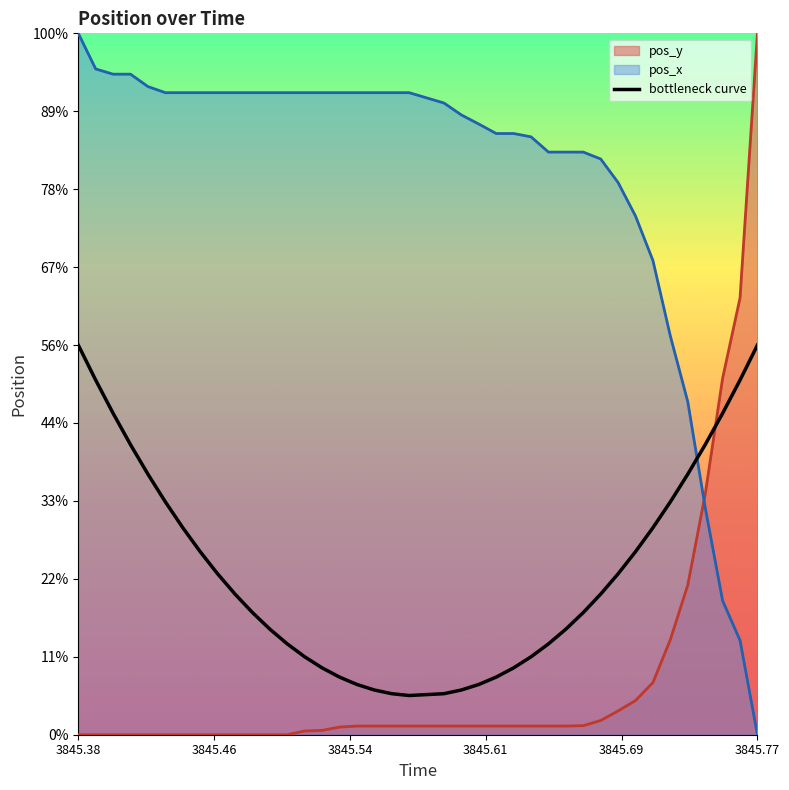

Does the chart have visible grid lines?

No